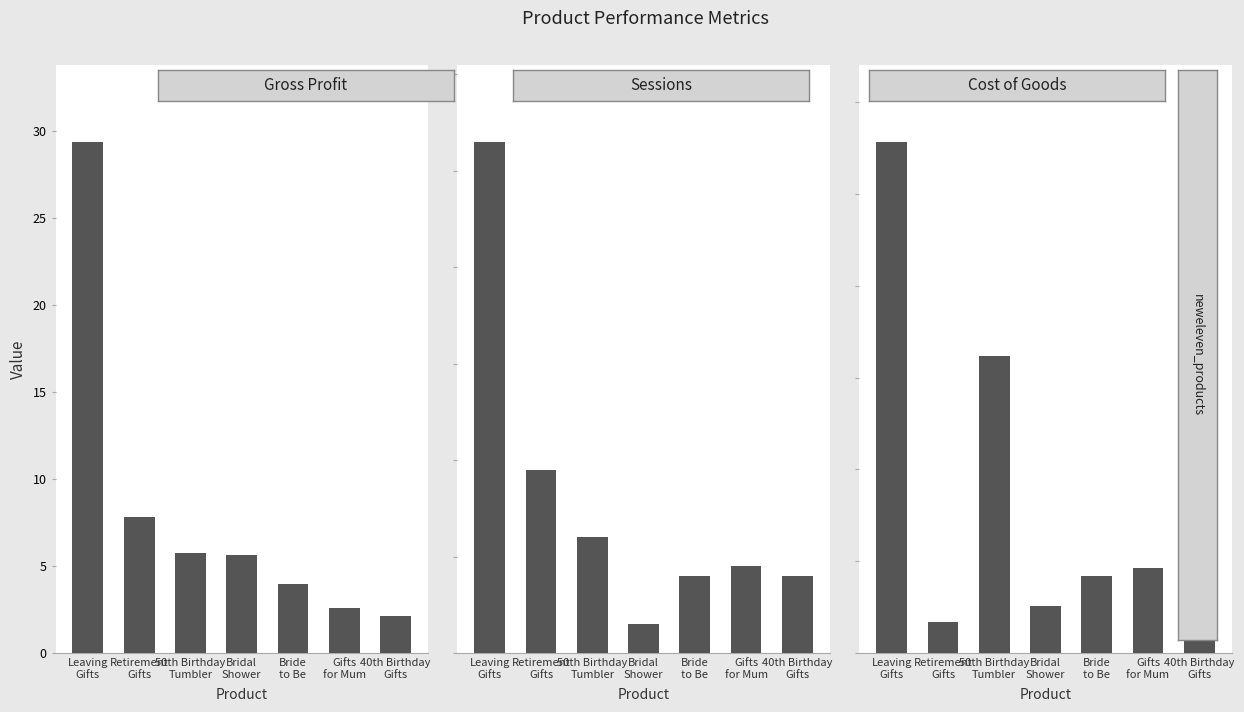

How many data points does each series have?

7